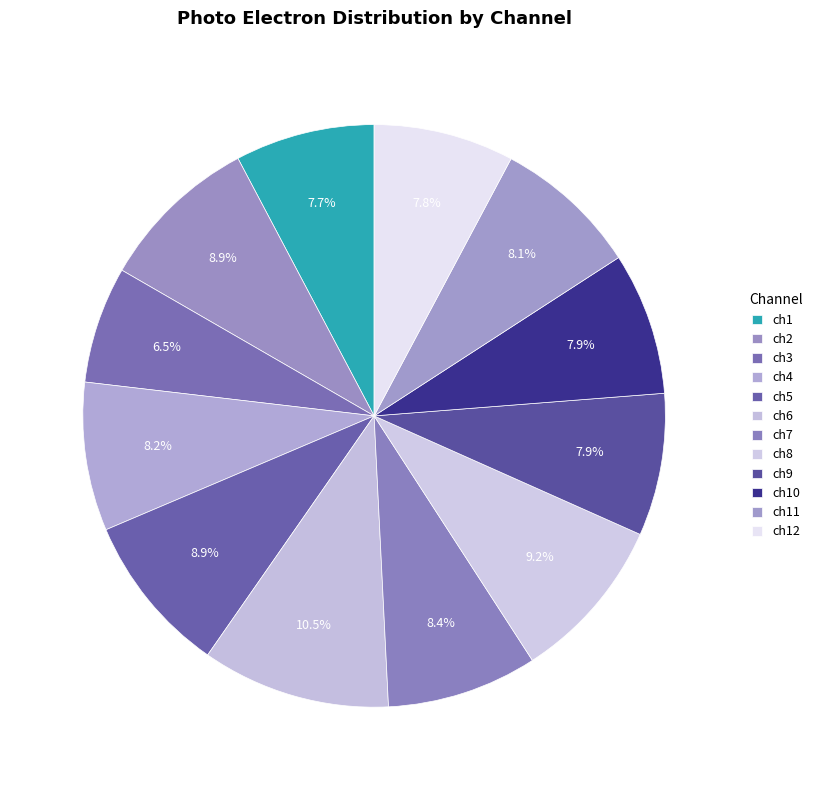

What is the largest slice in the pie chart?

ch6